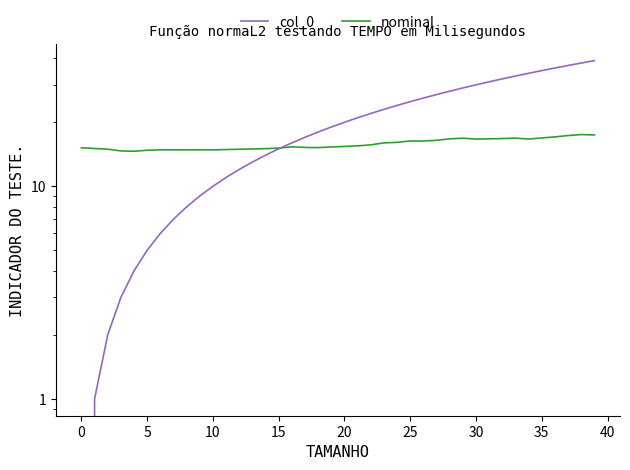

How many categories are shown in the chart?

40